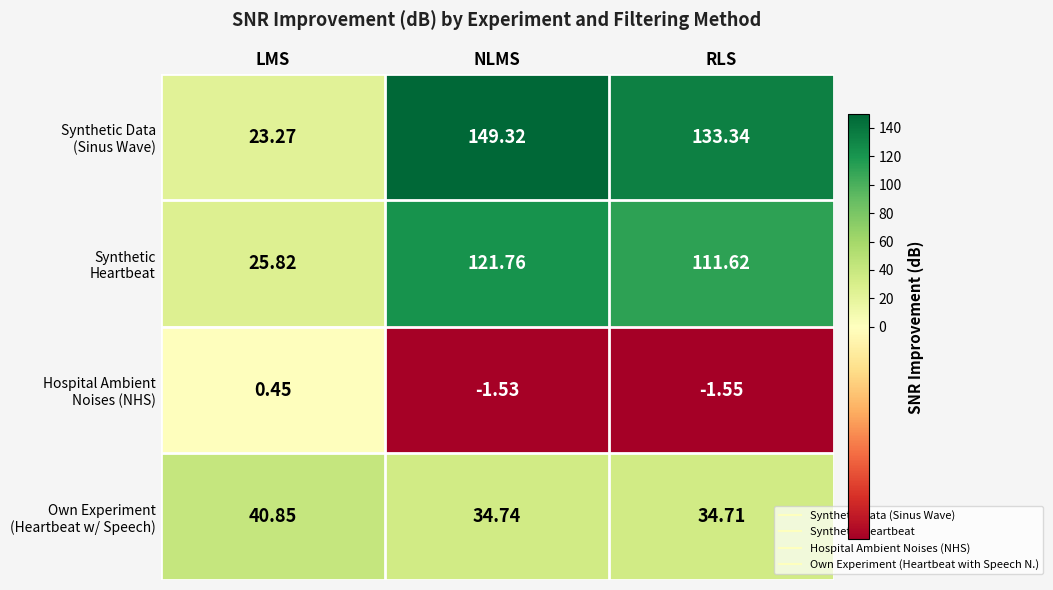

At which category is the sum across all series the highest?

NLMS